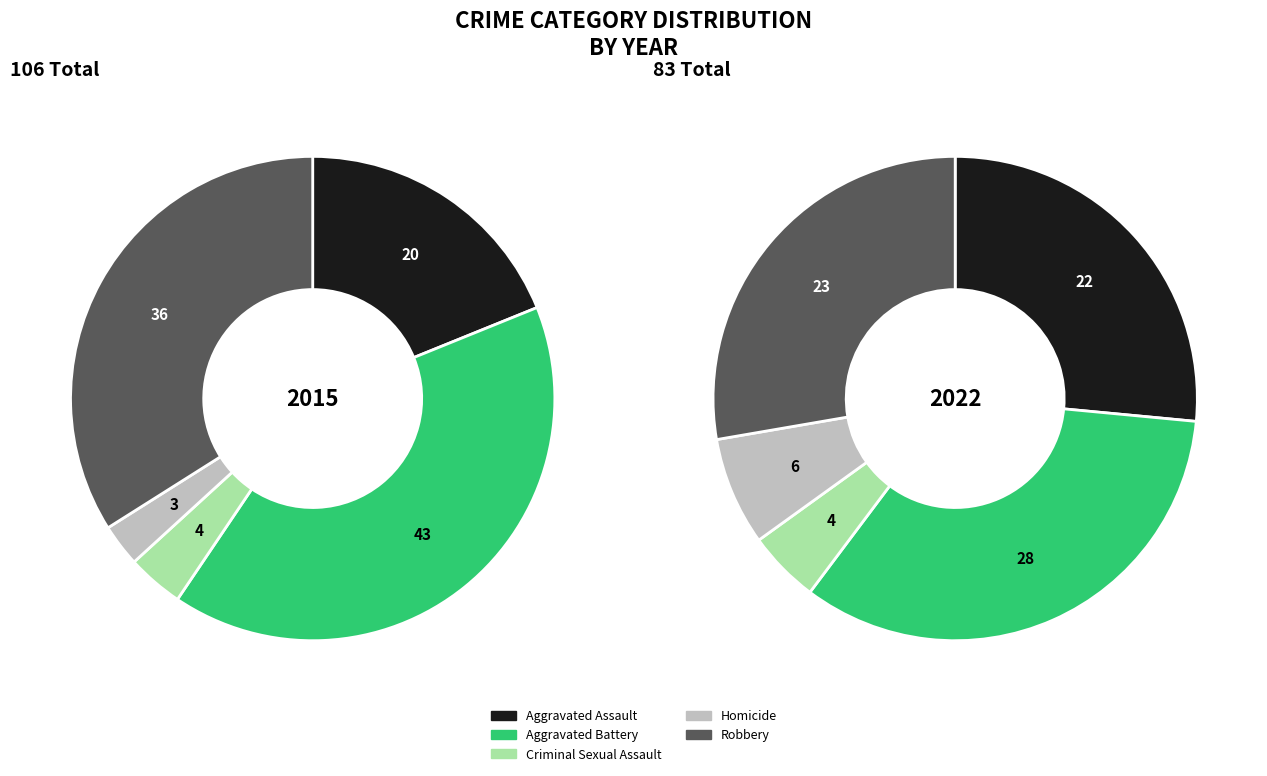

True or false: Criminal Sexual Assault accounts for 5% of the total.

True